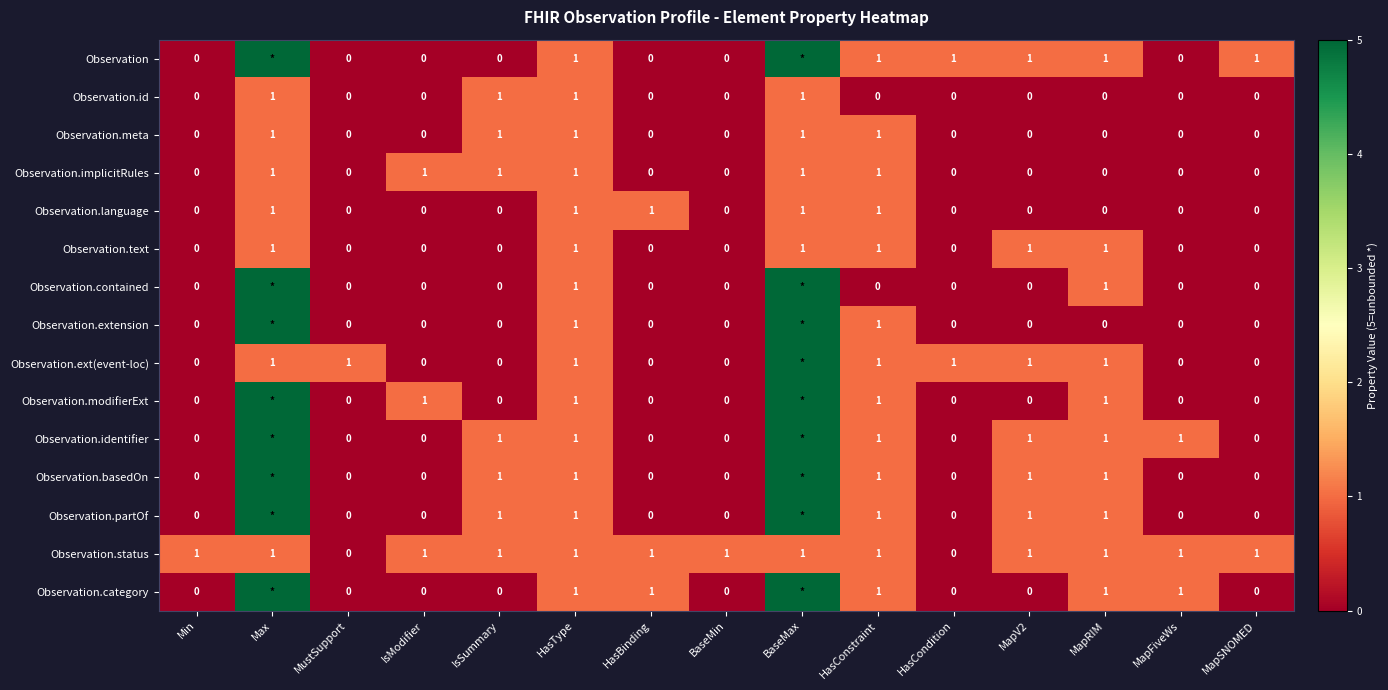

What is the sum of the Observation.category values at BaseMin and HasType?

1